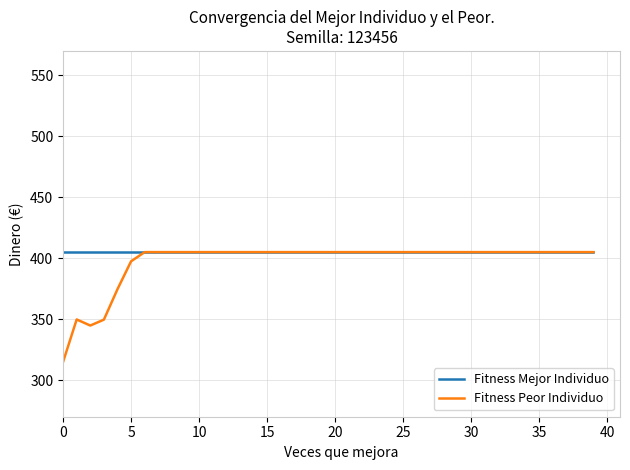

Which series has the largest range (max minus min)?

Fitness Peor Individuo